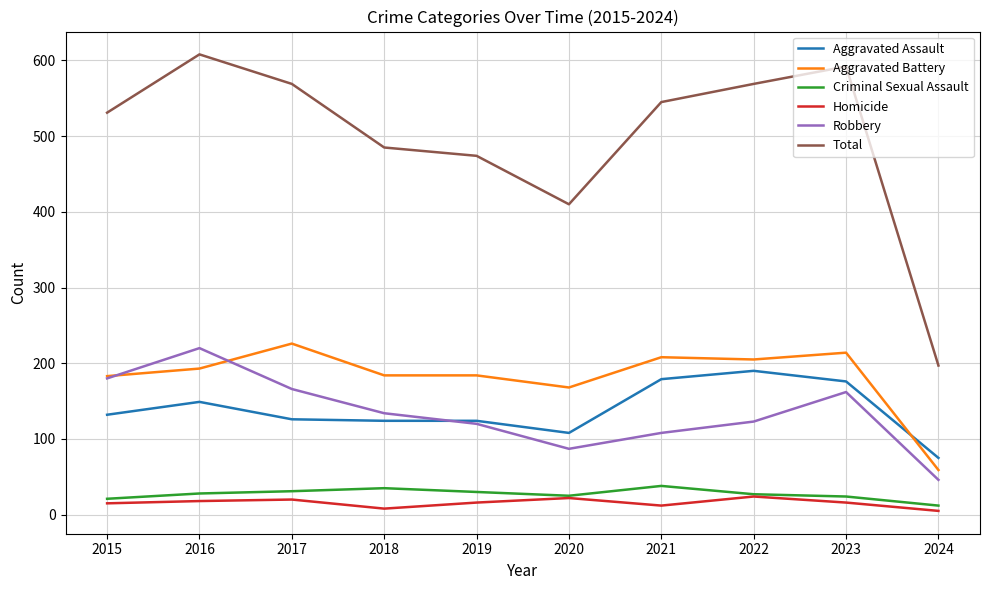

What is the difference between the highest and lowest values at 2020?

388